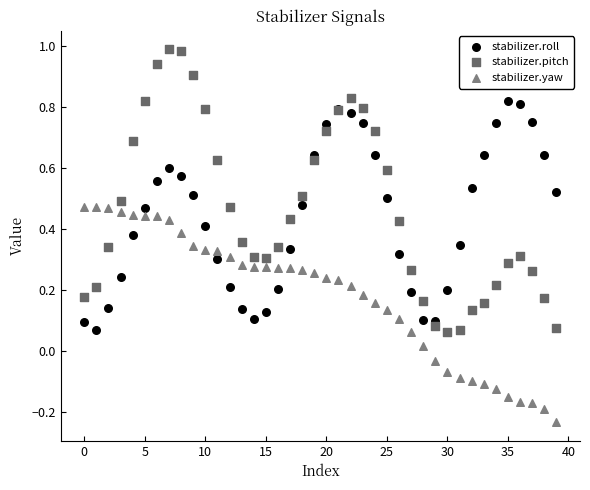

Which series reaches the minimum Y coordinate?

stabilizer.yaw